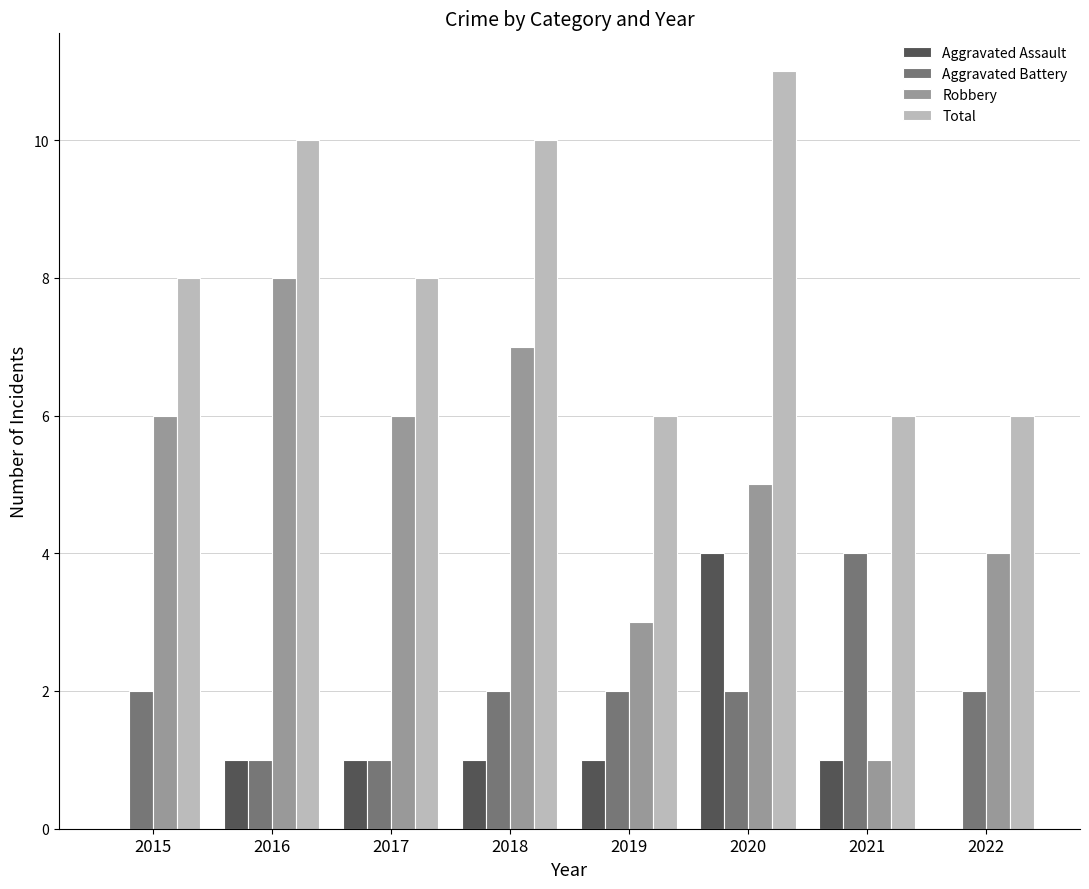

Which series changed the most between 2017 and 2019?

Robbery